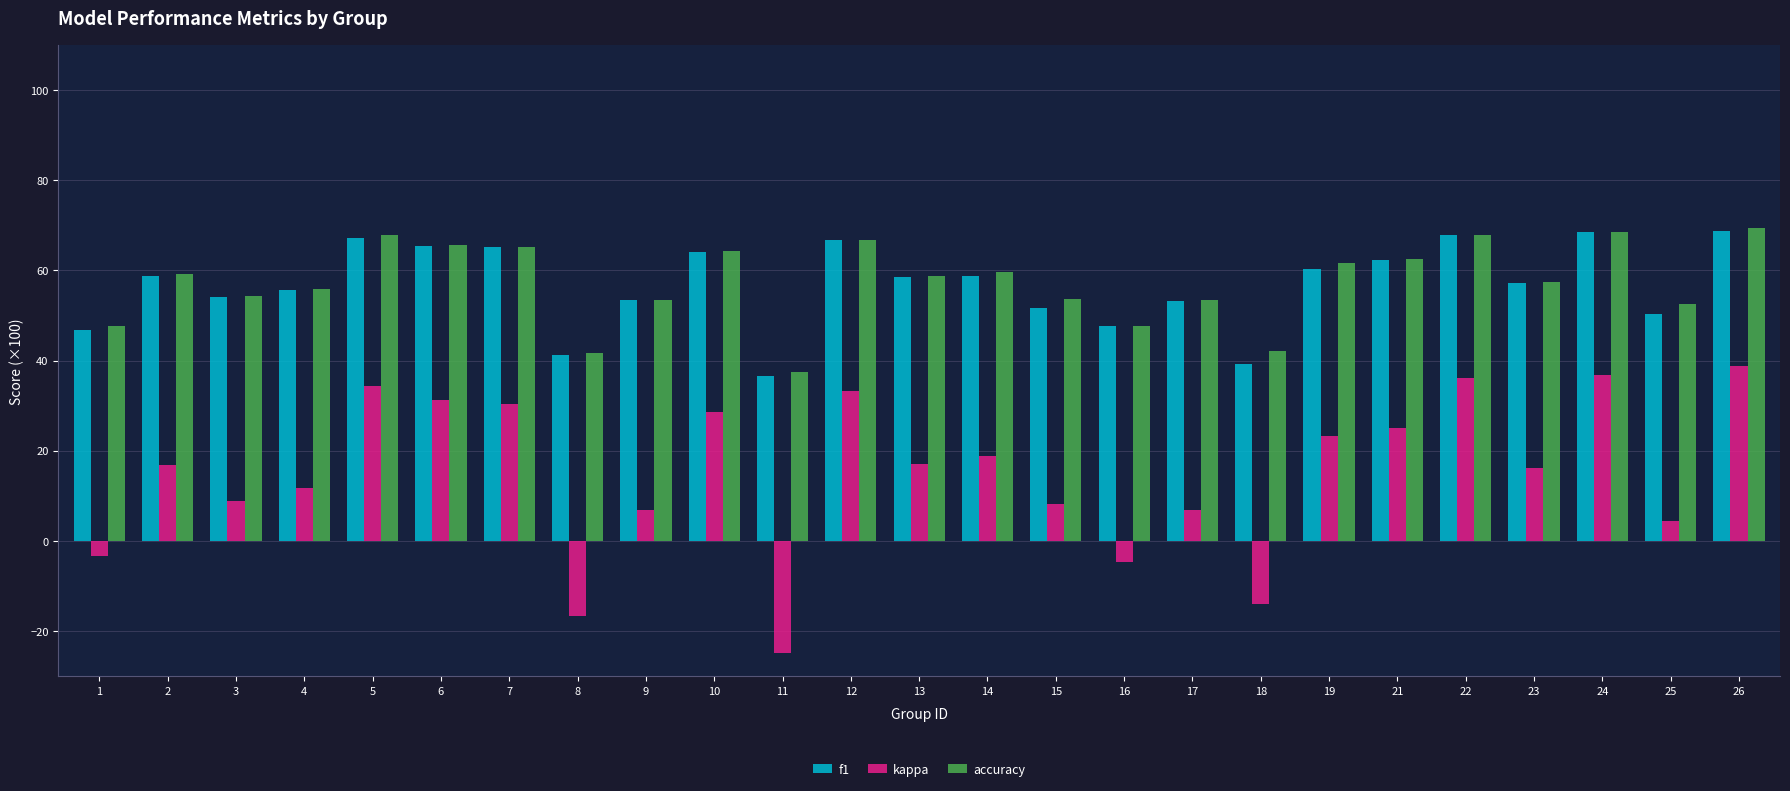

How many distinct data groups are displayed?

3